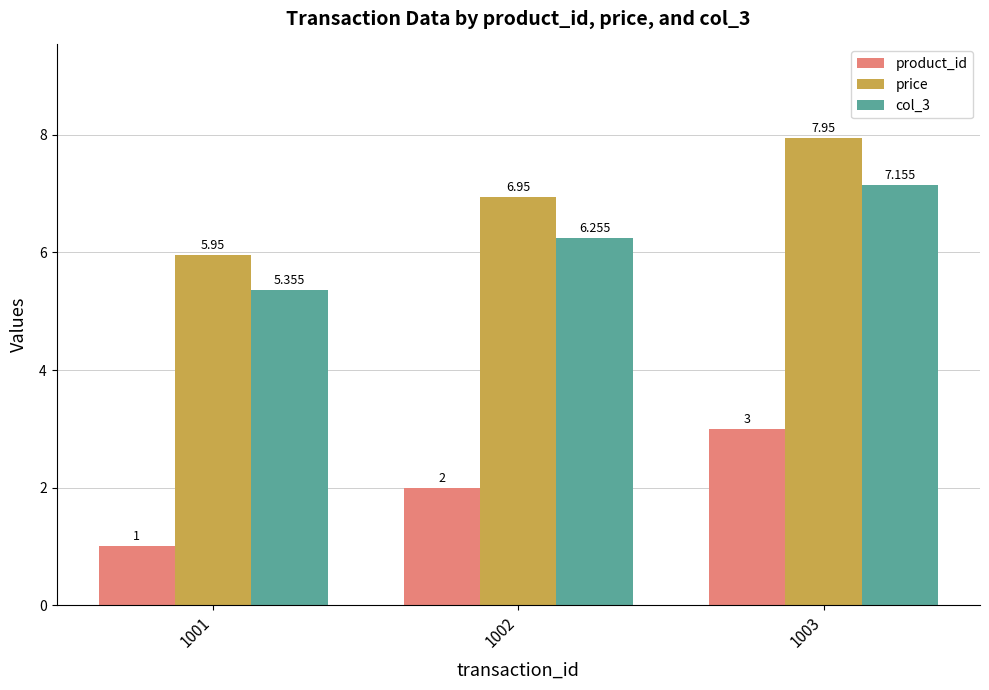

Is the value of price at 1001 greater than the value of col_3 at 1001?

Yes